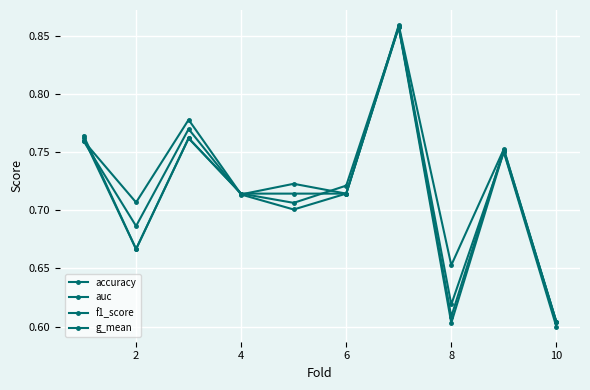

How many categories are shown in the chart?

10